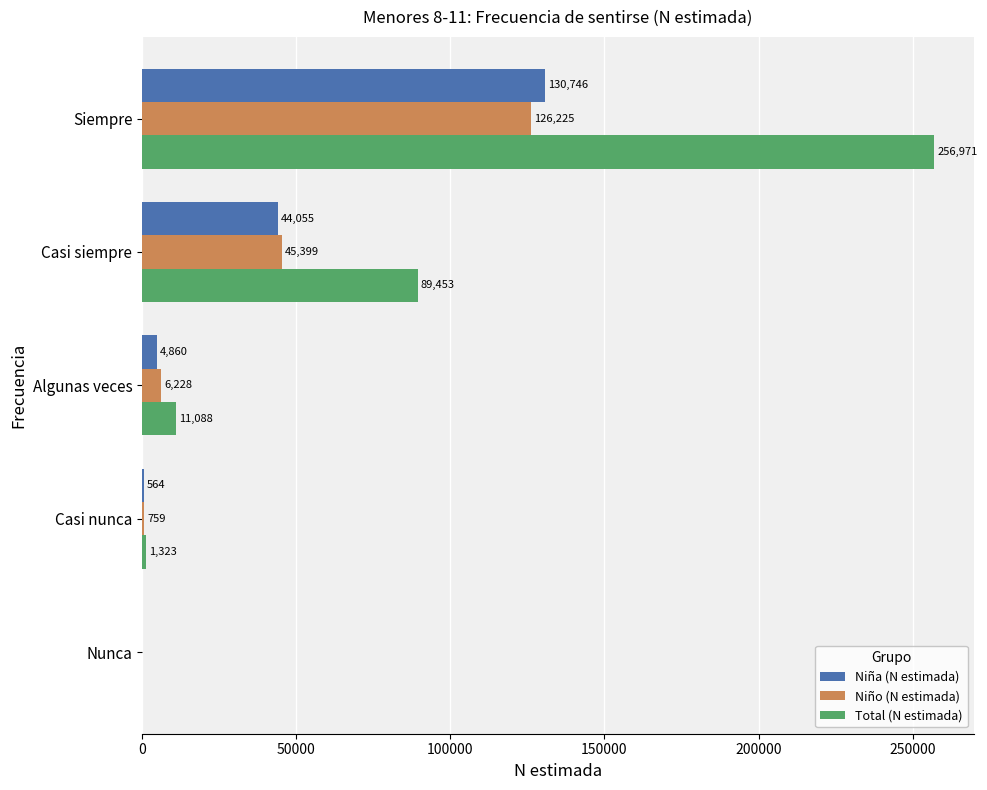

What is the average value of the Total (N estimada) series?

71767